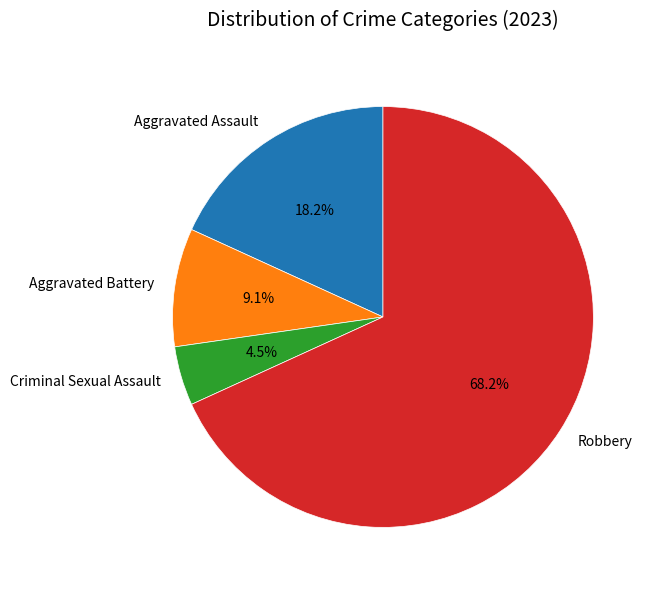

Rank the categories by value from highest to lowest.

Robbery, Aggravated Assault, Aggravated Battery, Criminal Sexual Assault